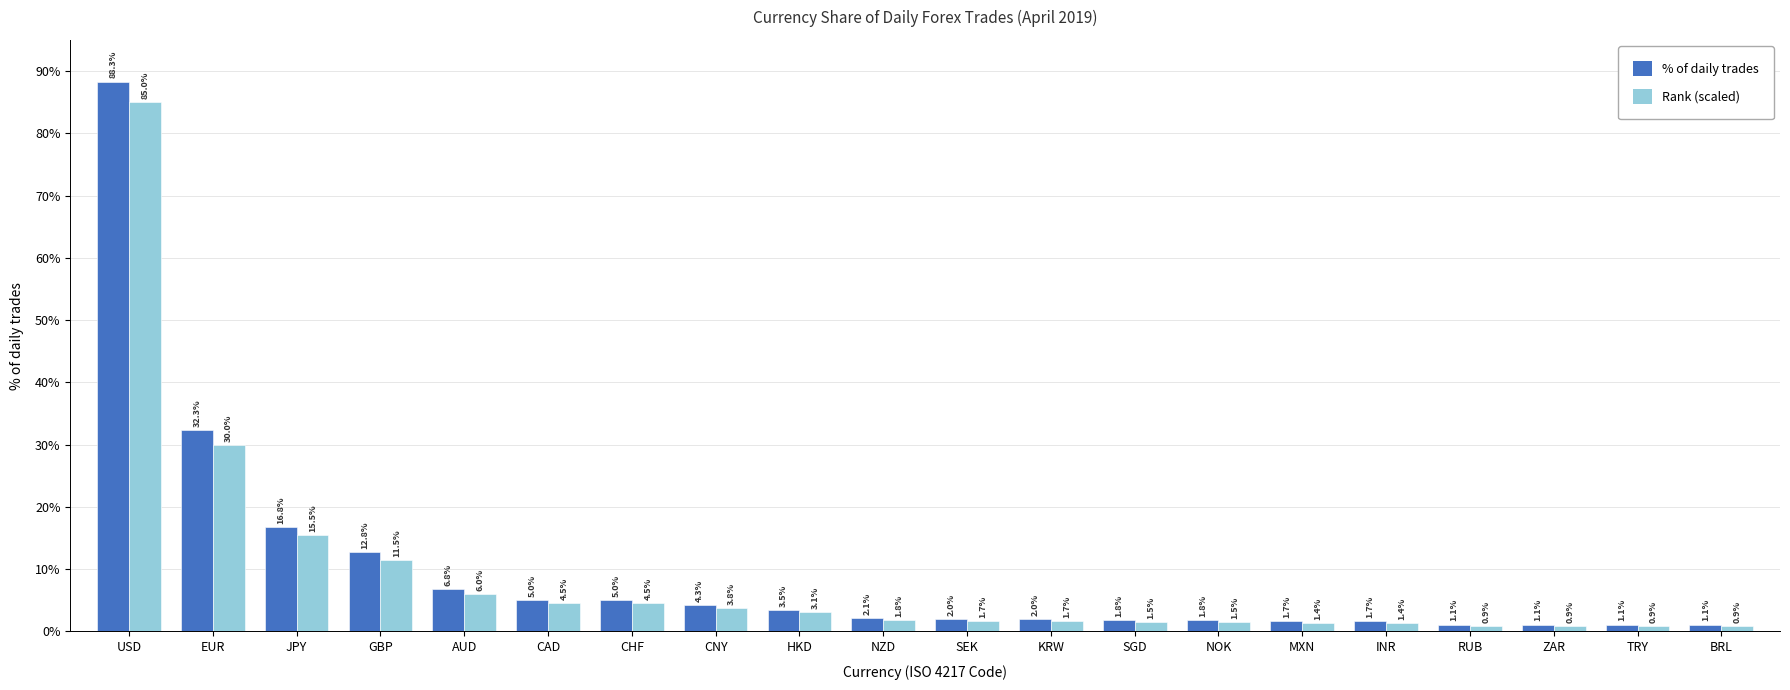

What position from the right is JPY?

18